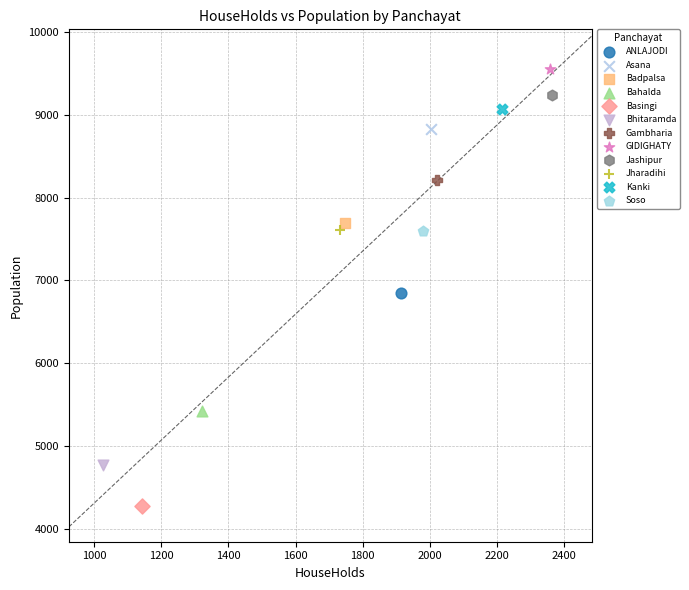

What are all the series names shown in the legend?

ANLAJODI, Asana, Badpalsa, Bahalda, Basingi, Bhitaramda, Gambharia, GIDIGHATY, Jashipur, Jharadihi, Kanki, Soso